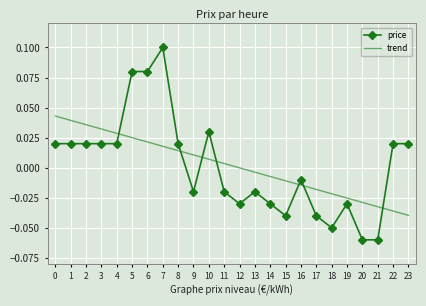

At 3, list the series in order from smallest to largest.

price, trend